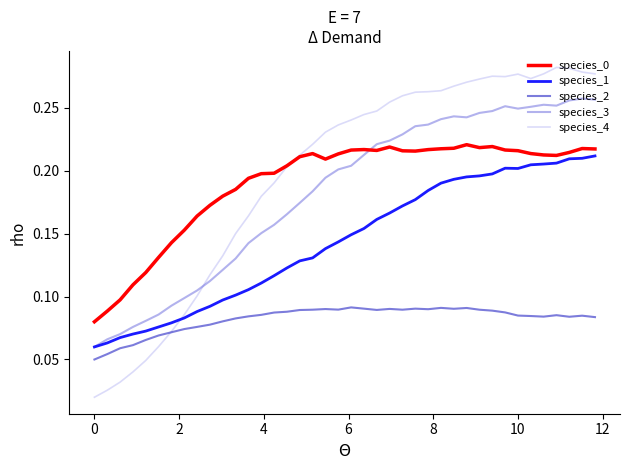

Does the chart display data point markers on the line(s)?

No